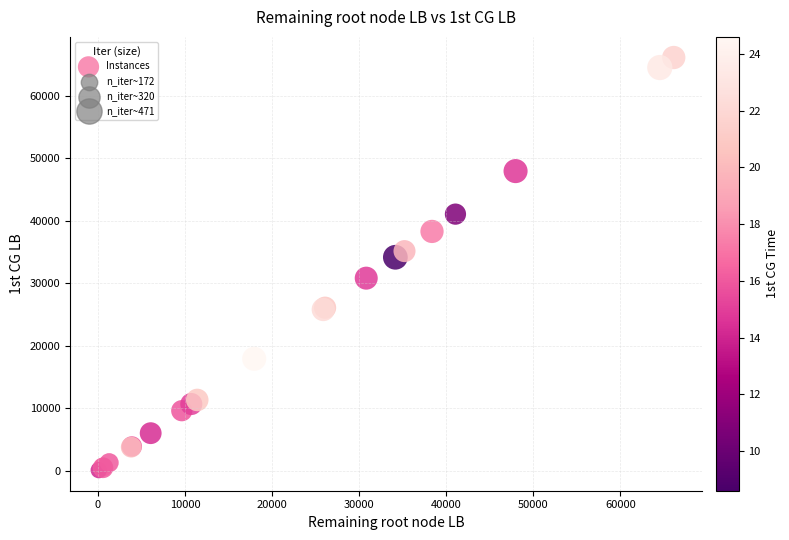

What Y value in the scatter plot is closest to 33098?

34146